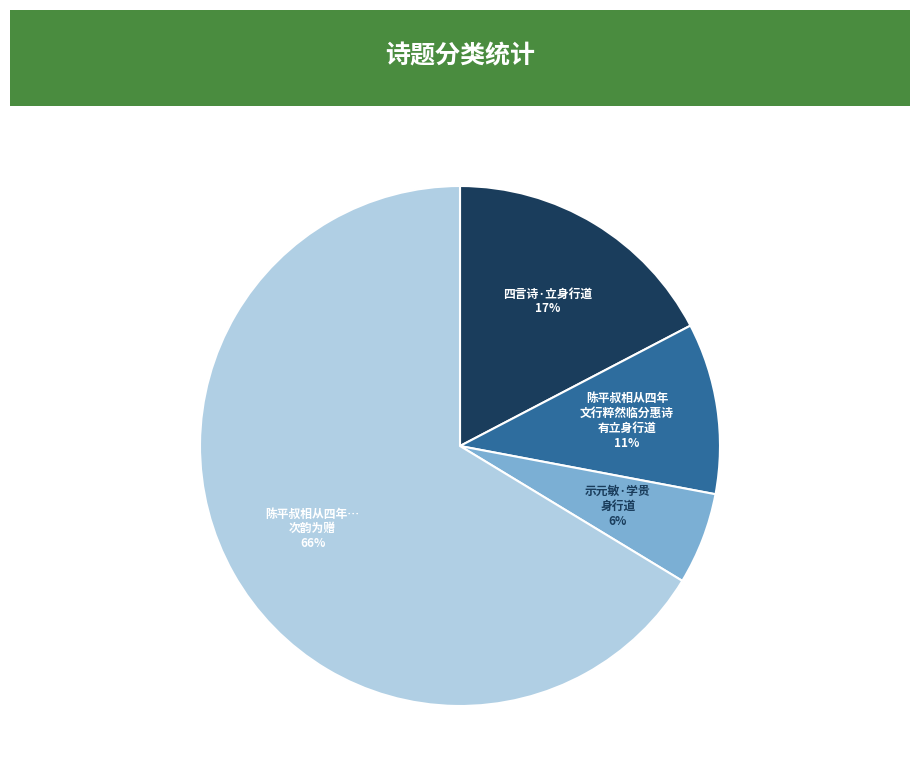

To the nearest percent, what is the average slice percentage?

25%